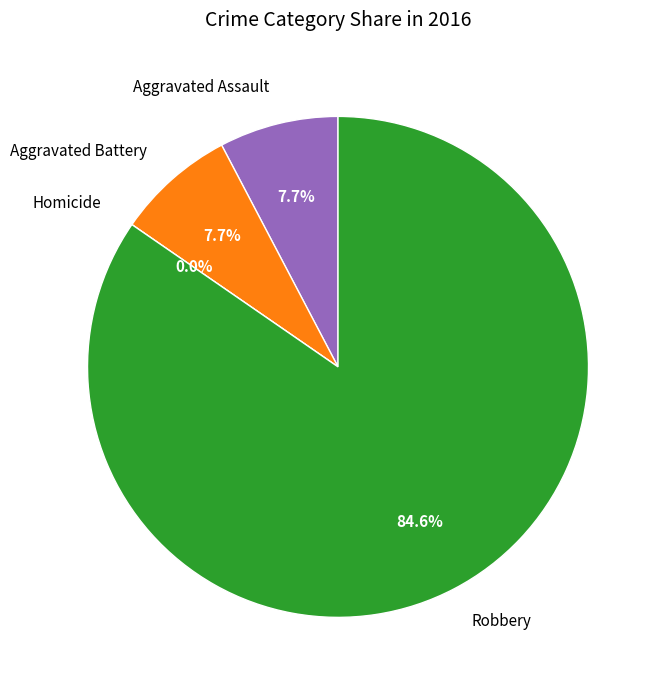

Which category has the biggest portion of the pie?

Robbery